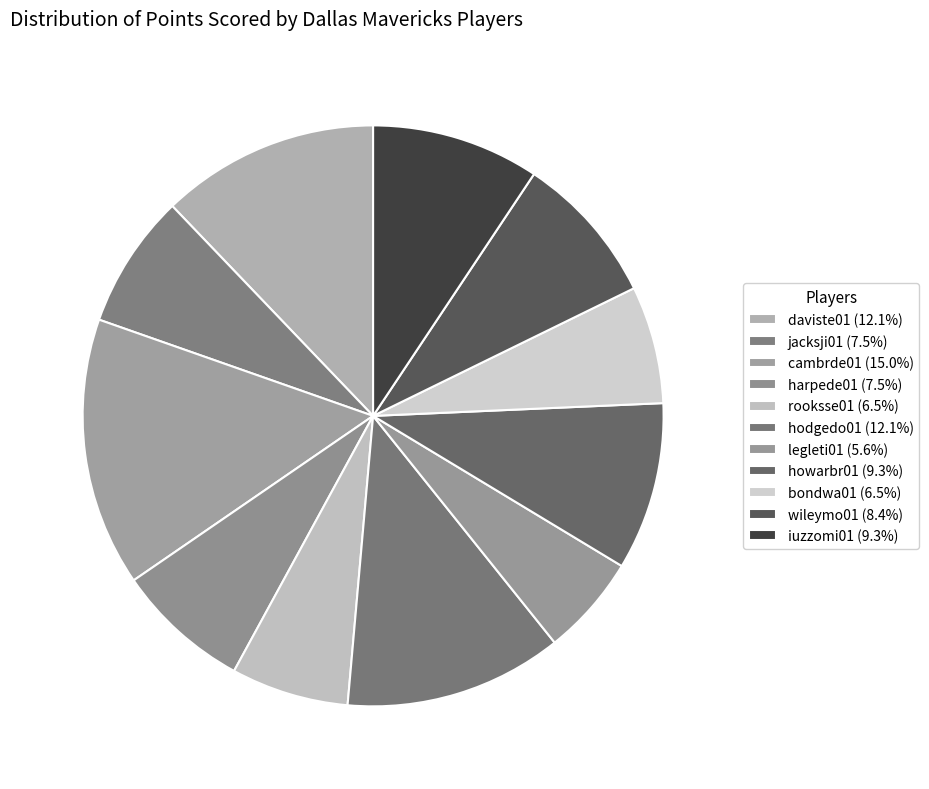

Do daviste01 and legleti01 together represent more than half of the pie?

No